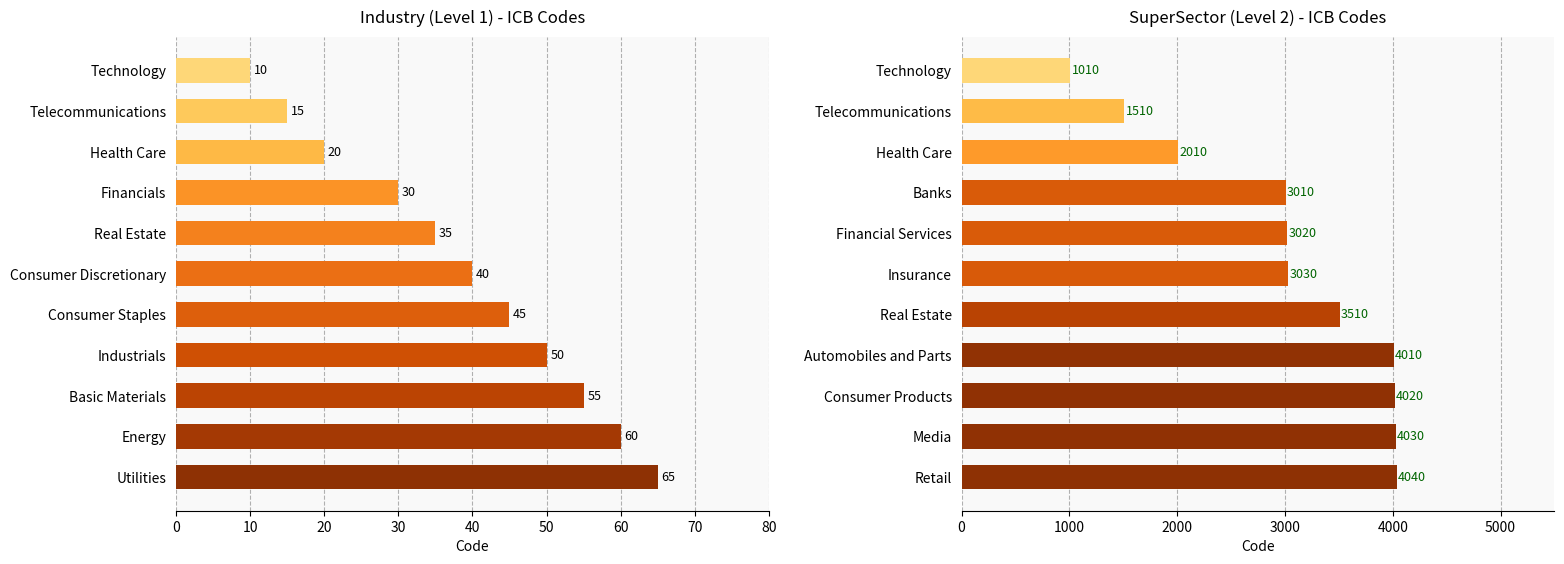

Reading left to right, transcribe all the data shown in this chart.

Industry (1): 10	15	20	30	35	40	45	50	55	60	65
SuperSector (2): 1010	1510	2010	3010	3020	3030	3510	4010	4020	4030	4040